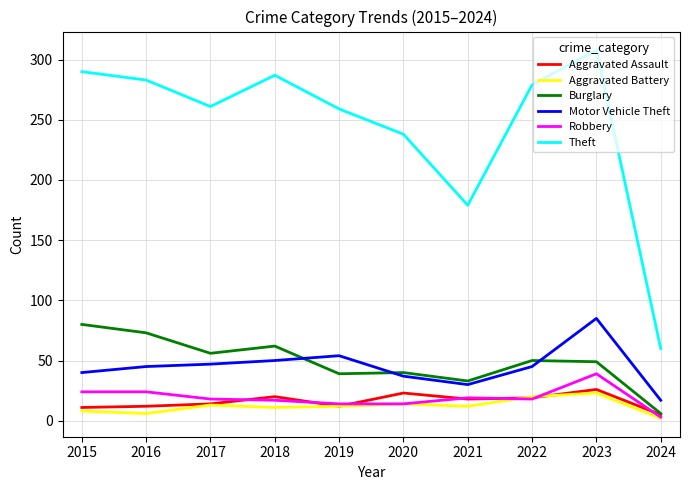

At which category does the chart reach its peak across all series?

2023